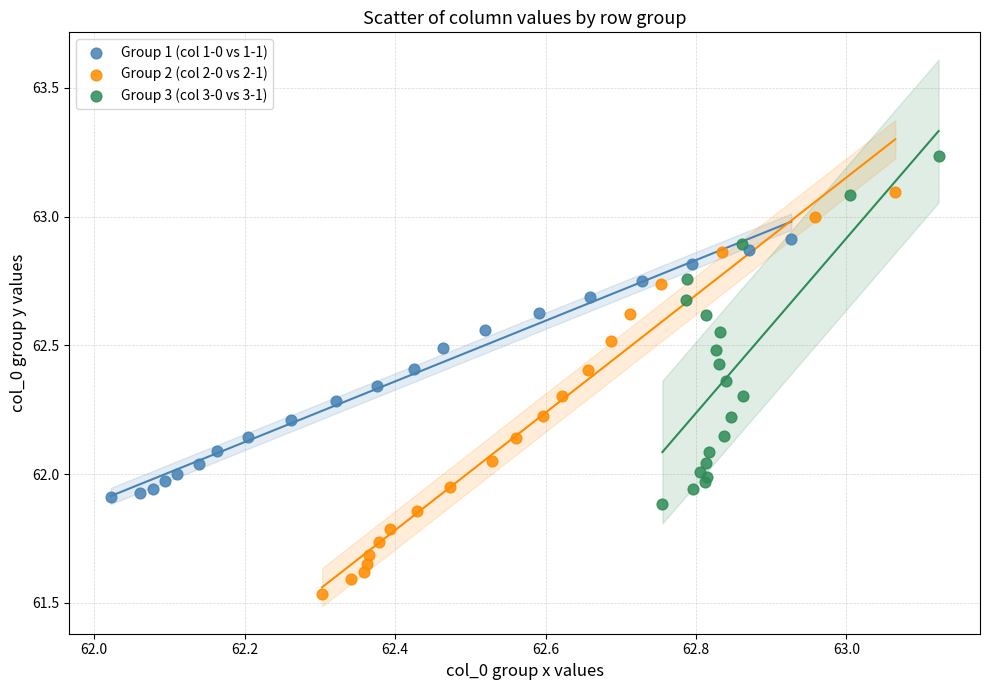

Which series contains the lowest Y value?

Group 2 (col 2-0 vs 2-1)